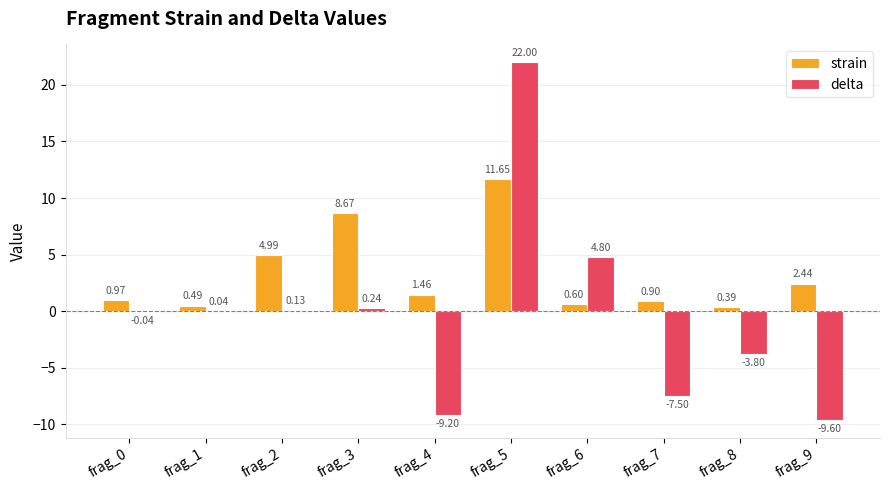

Between frag_2 and frag_6, which series saw the biggest shift?

delta